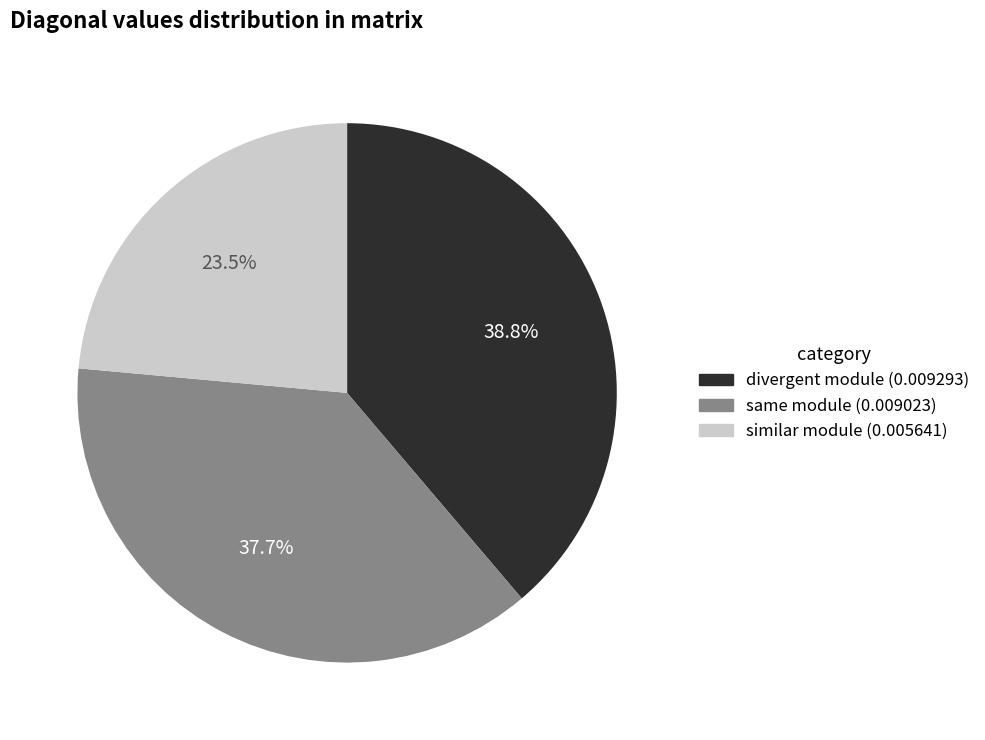

Is there a majority slice in this chart?

No